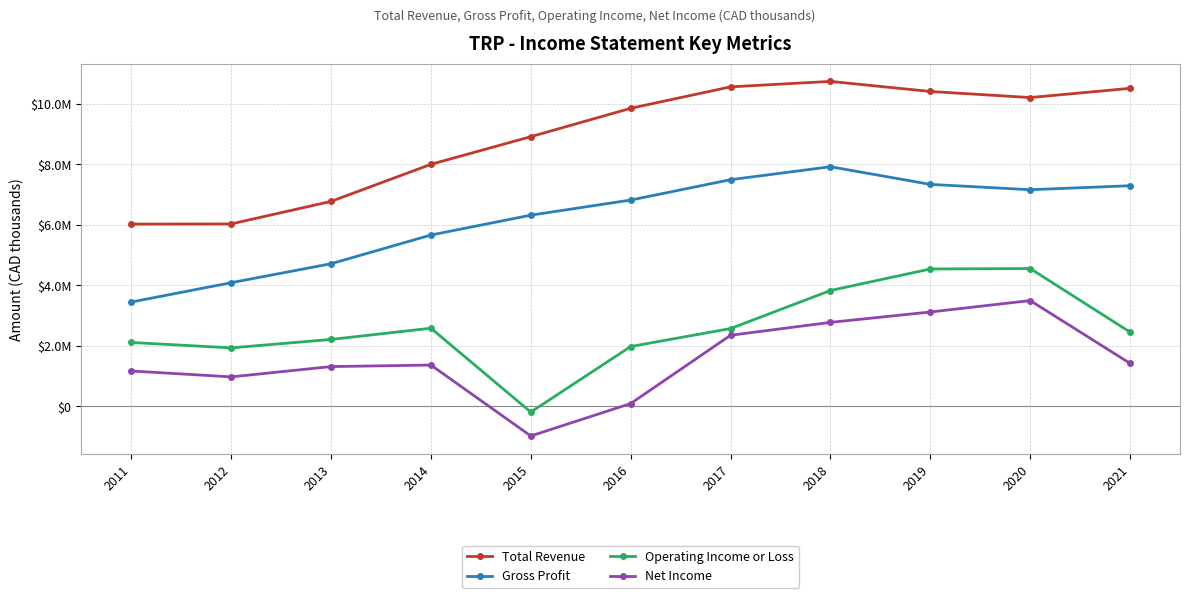

What is the total value across all series at 2016?

18739600